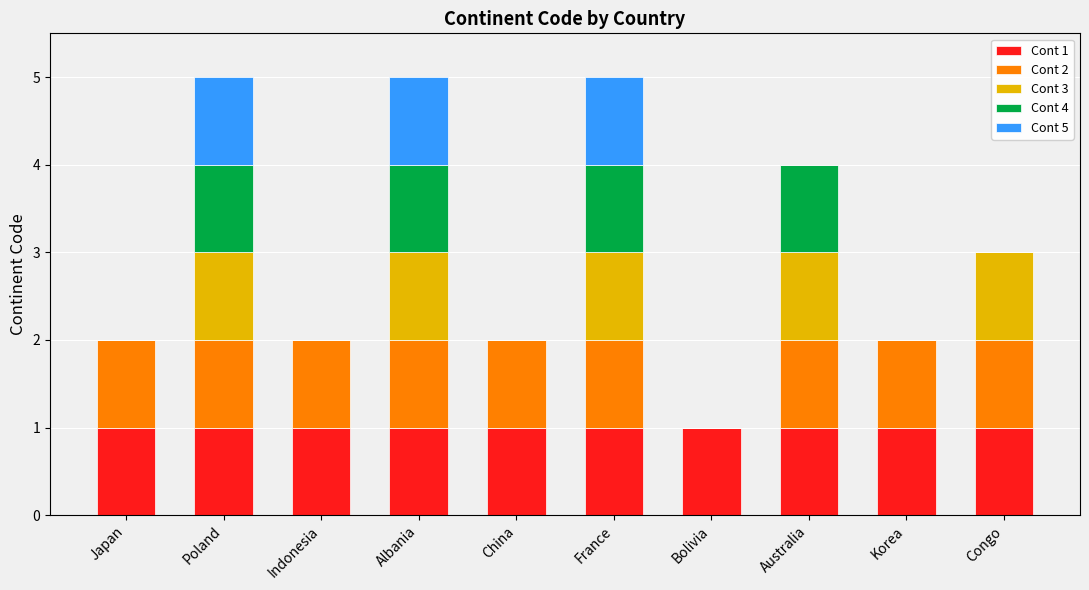

The value of Cont 1 at Indonesia is 1. True or false?

True